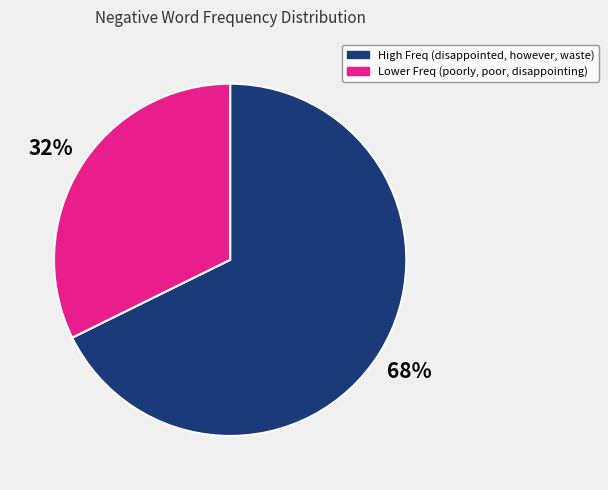

Is there a majority slice in this chart?

Yes